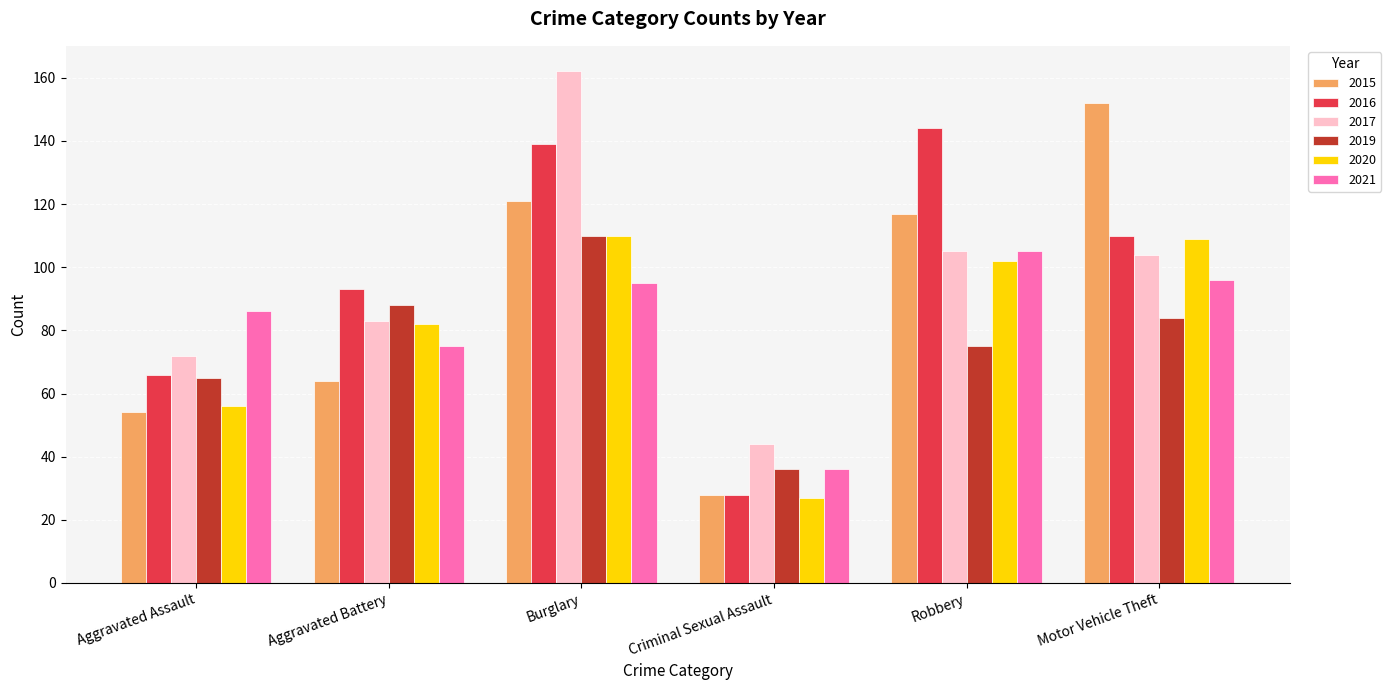

Where is 2016 nearest to the value 86?

Aggravated Battery